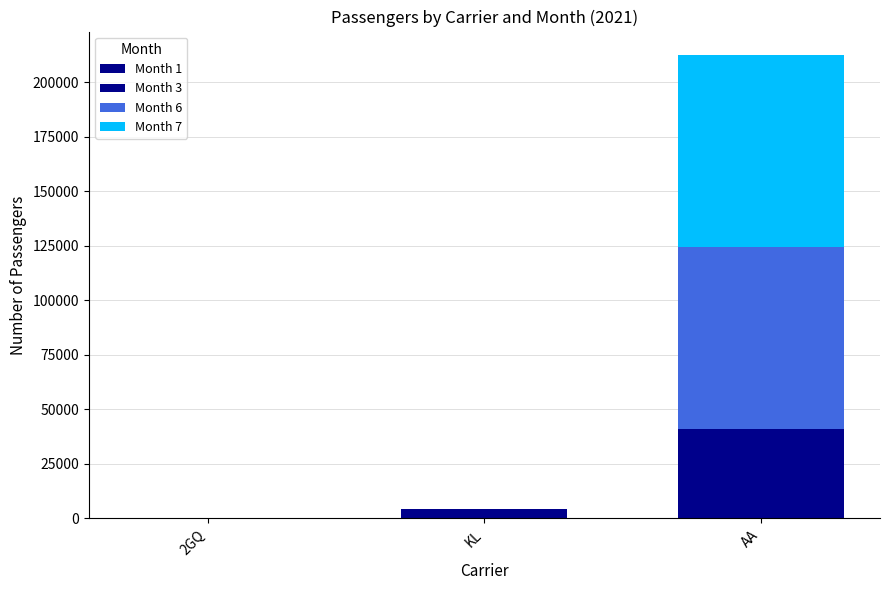

What is the total value across all series at AA?

212577